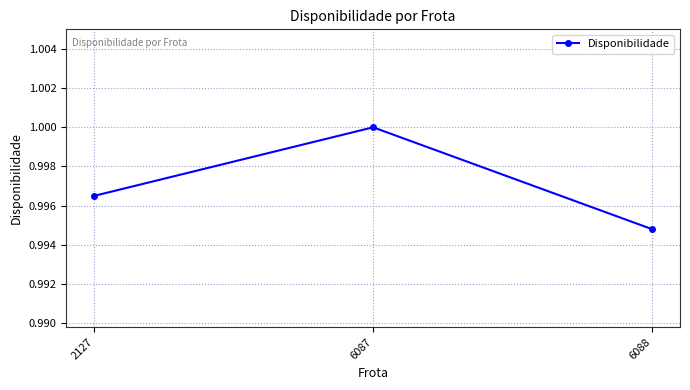

True or false: the data shows 0.6 at 6088.

False